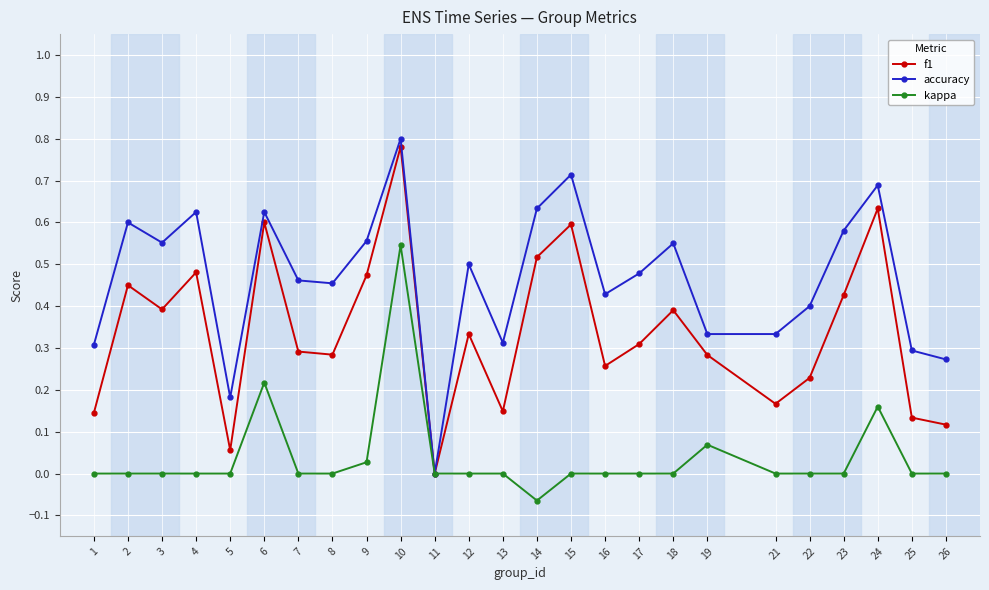

The f1 series shows 0.5 at 4. True or false?

True